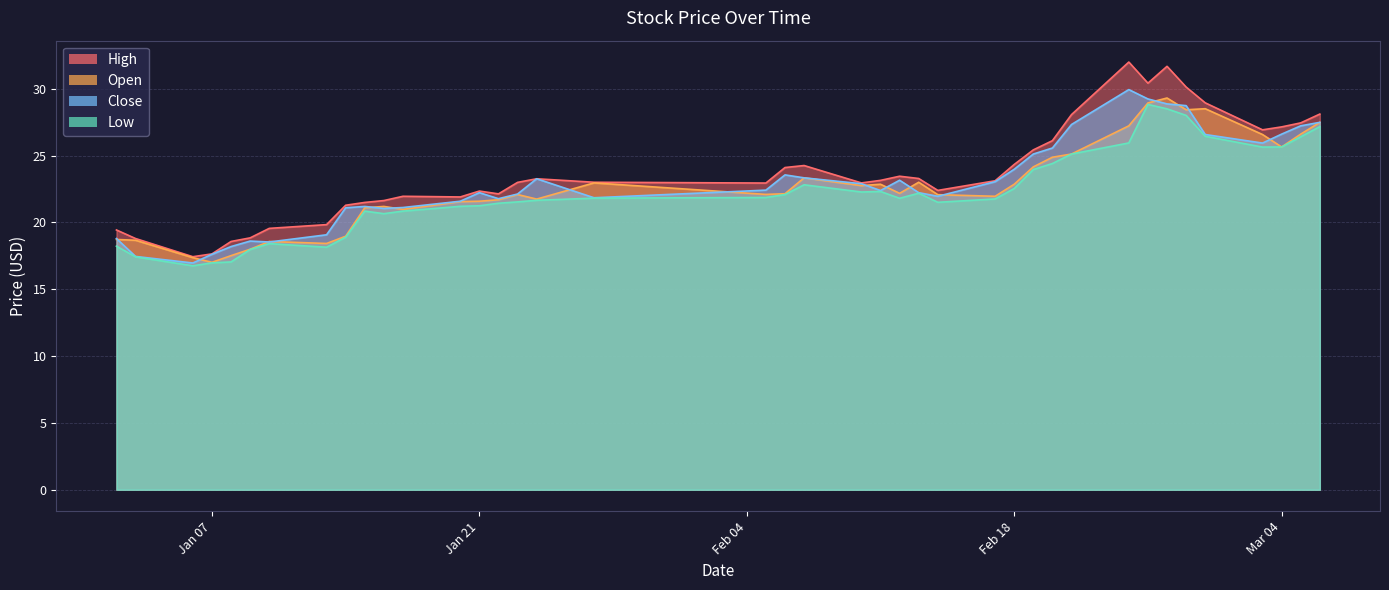

Which series has the largest total across all categories?

high